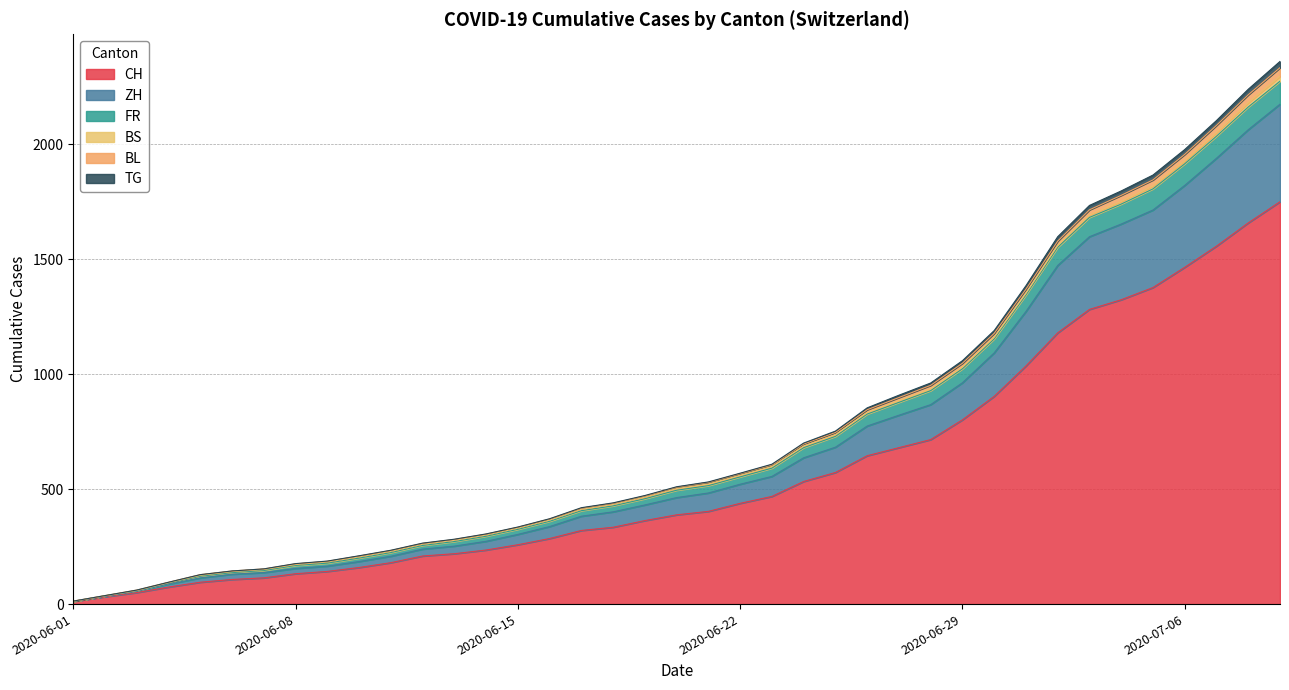

Between 2020-06-29 and 2020-07-06, which is larger?

2020-07-06